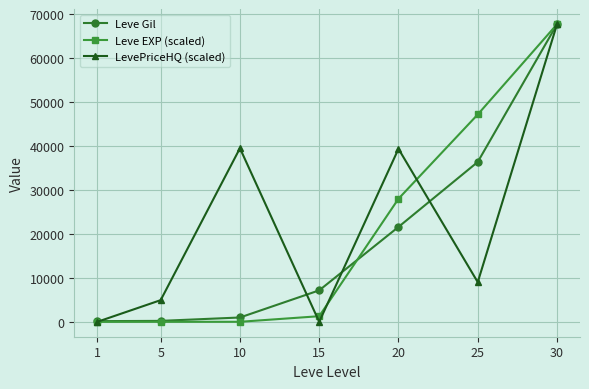

At which label does LevePriceHQ (scaled) first exceed 9030?

10